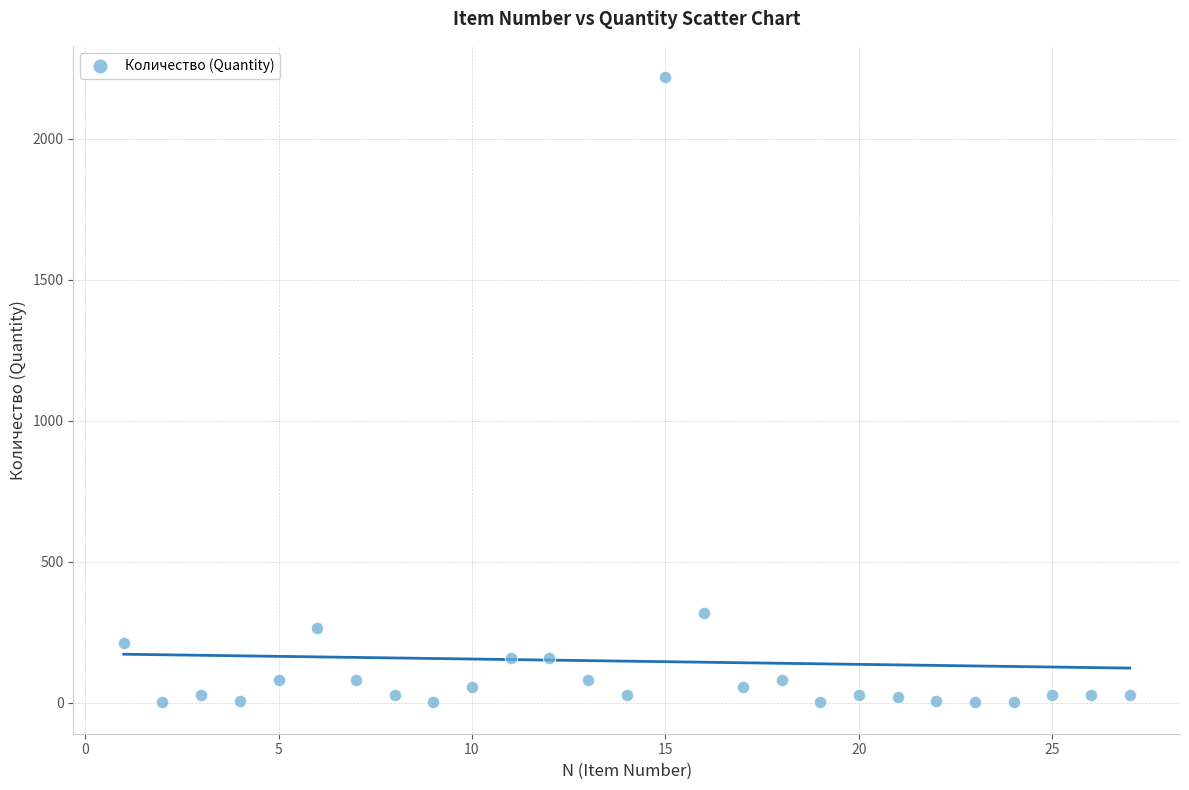

What Y value in the scatter plot is closest to 1109?

317